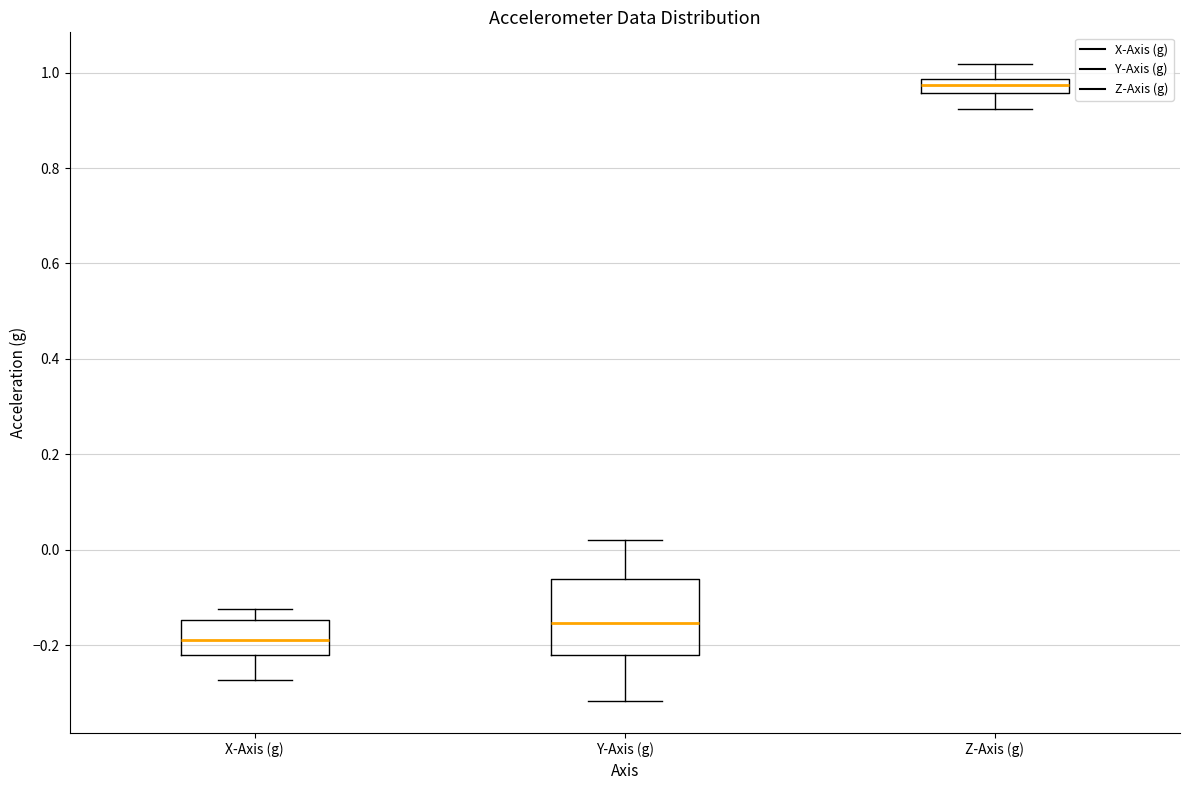

Reading left to right, read every box against the y-axis: the position of its median line, the range the box covers, and the ends of its whiskers. The values are not printed on the chart, so give them approximately, as read against the axis.

X-Axis (g): median -0.18, box -0.22 to -0.14, whiskers -0.28 to -0.12
Y-Axis (g): median -0.16, box -0.22 to -0.06, whiskers -0.32 to 0.02
Z-Axis (g): median 0.98 (inside the box), box 0.96 to 0.98, whiskers 0.92 to 1.02